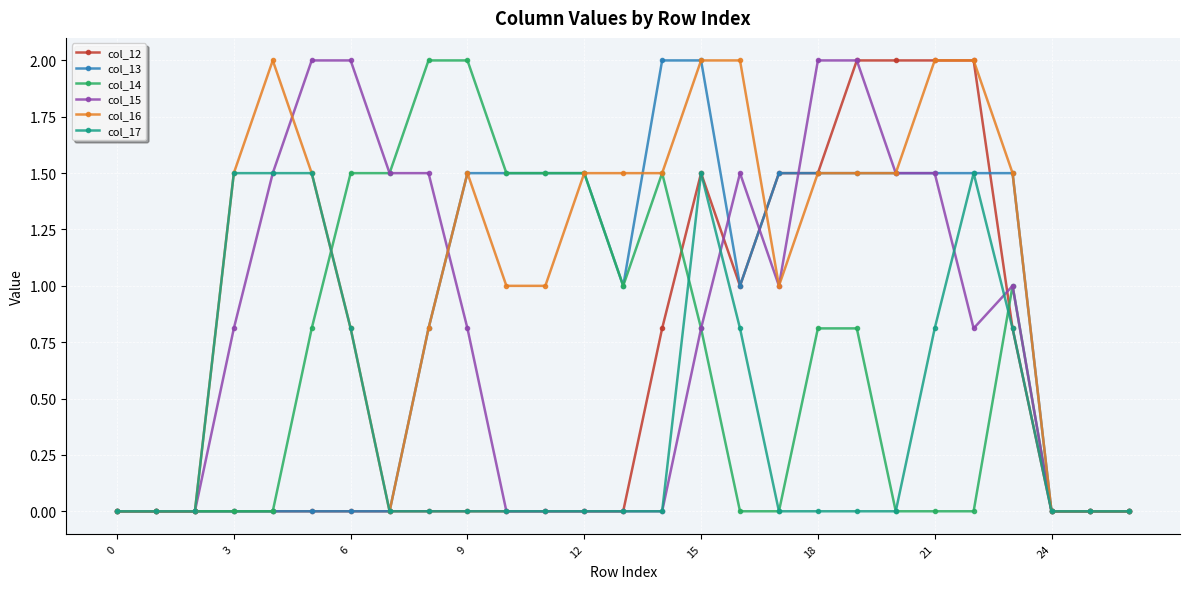

True or false: col_16 has more than 1 interior local peaks.

True